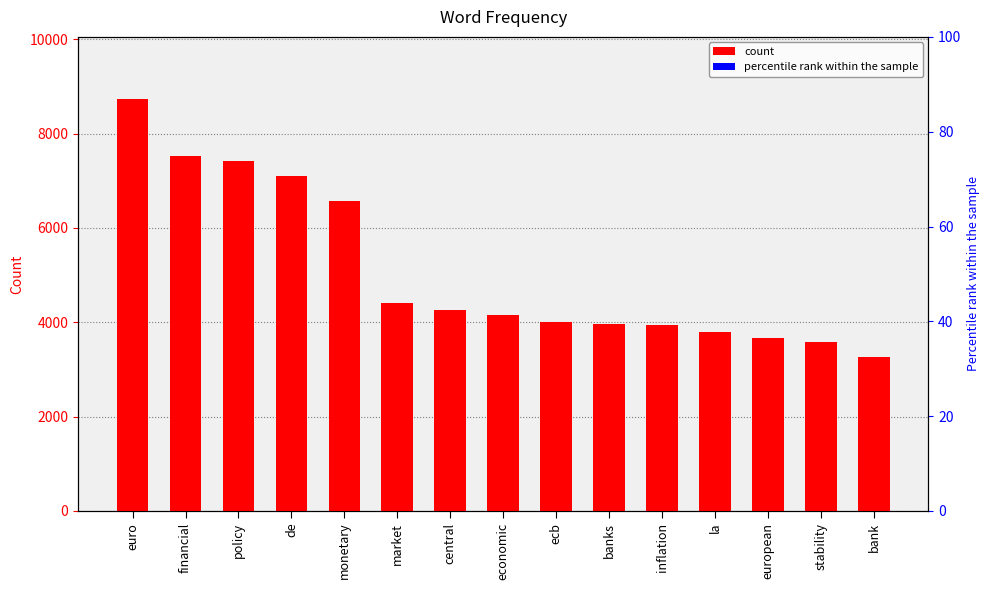

What is the greatest value displayed?

8740